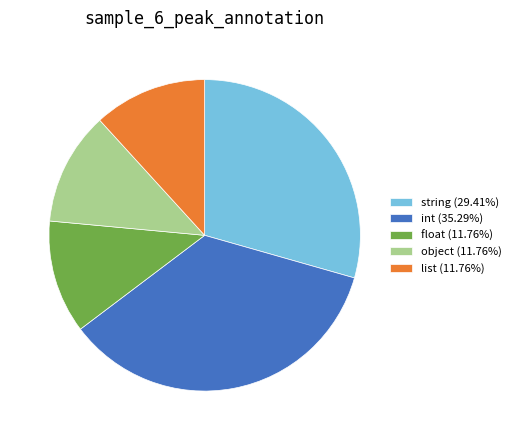

Approximately how many times larger is the value at float compared to object?

1.0